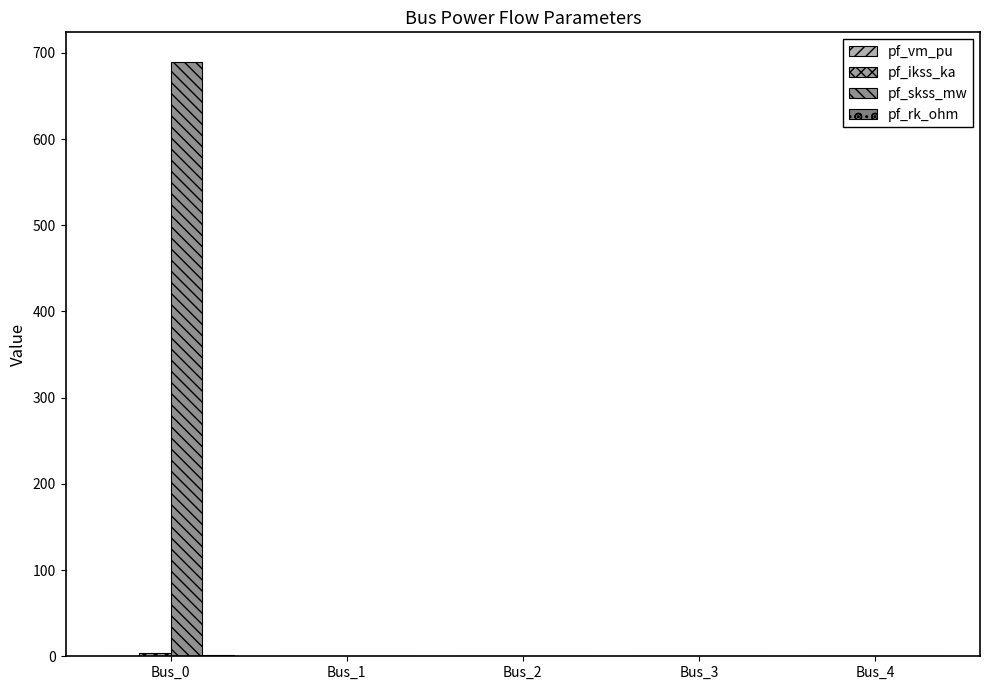

At which label is pf_rk_ohm closest to 0?

Bus_1